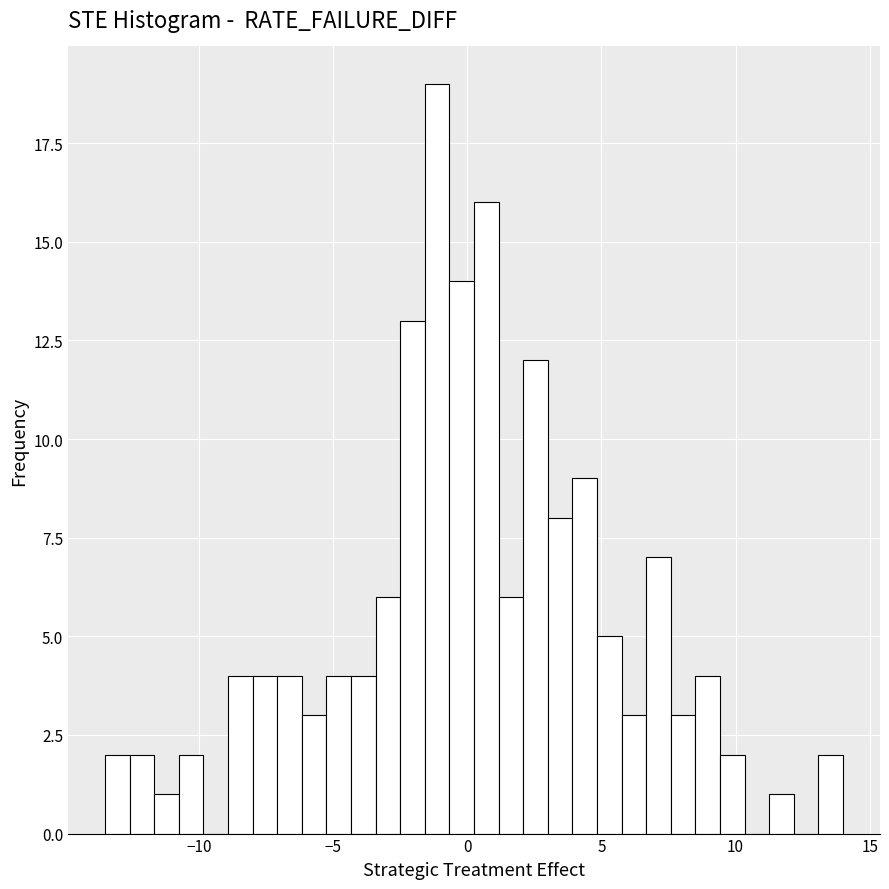

Read against the x-axis, roughly where is the centre of the tallest bar?

-1.0